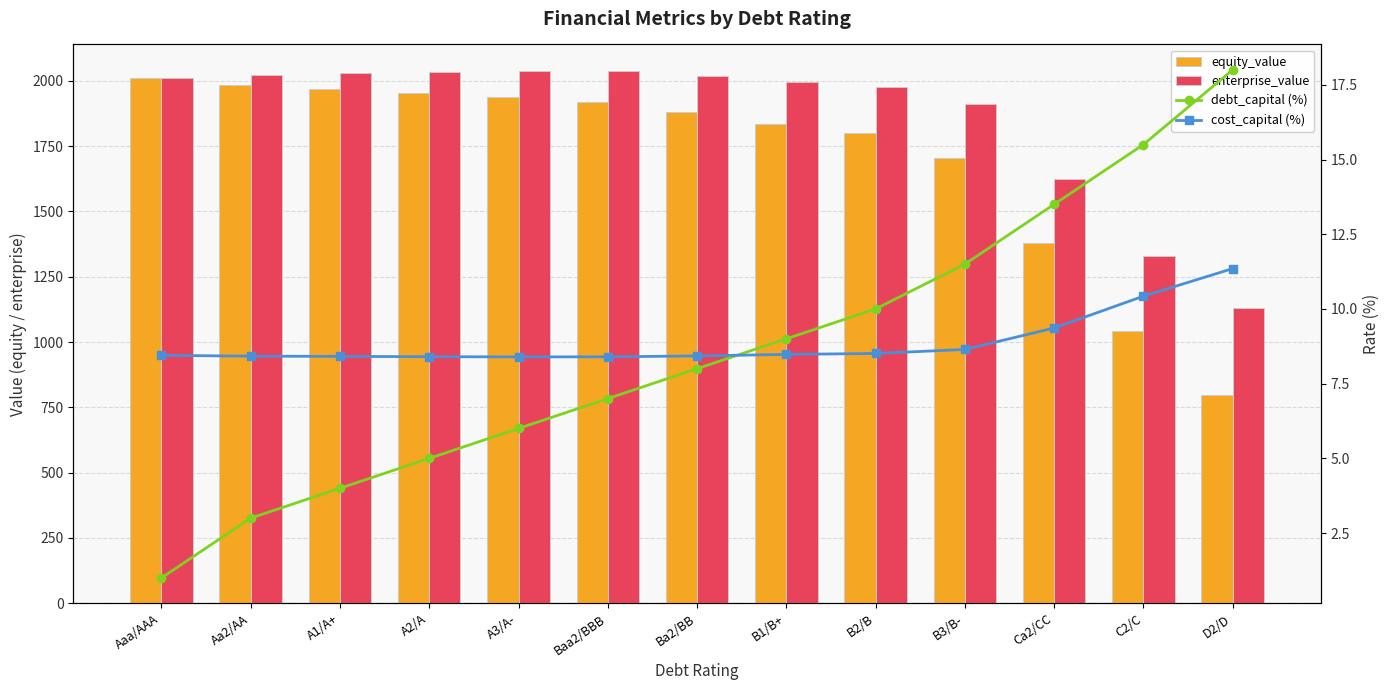

What is the sum of all cost_capital (%) values?

115.7